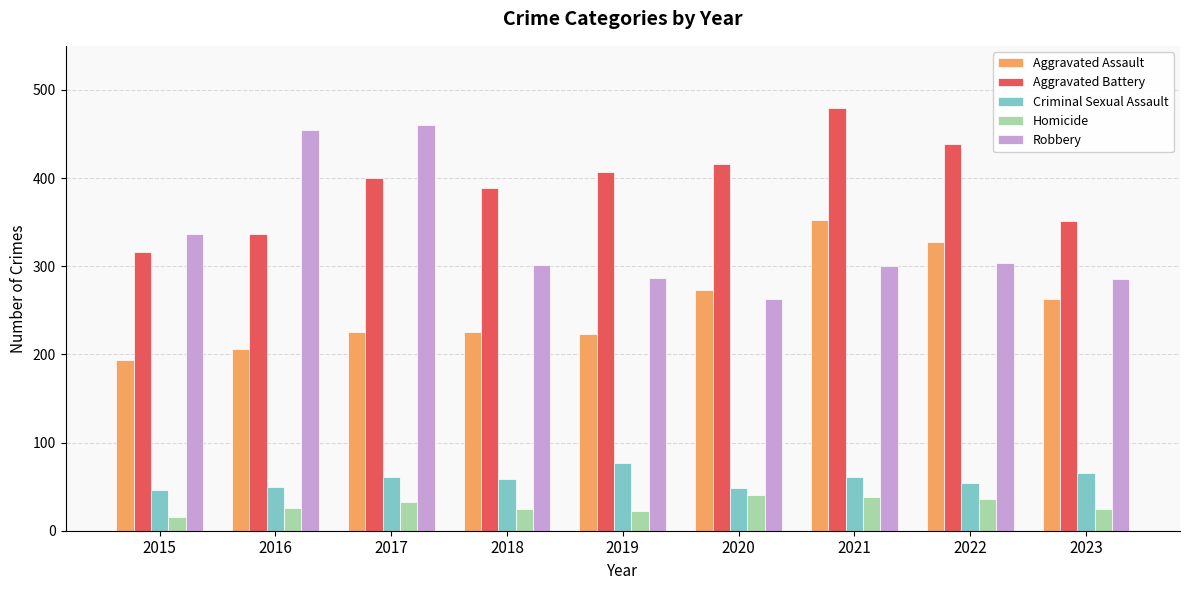

How many bars are there in total?

45